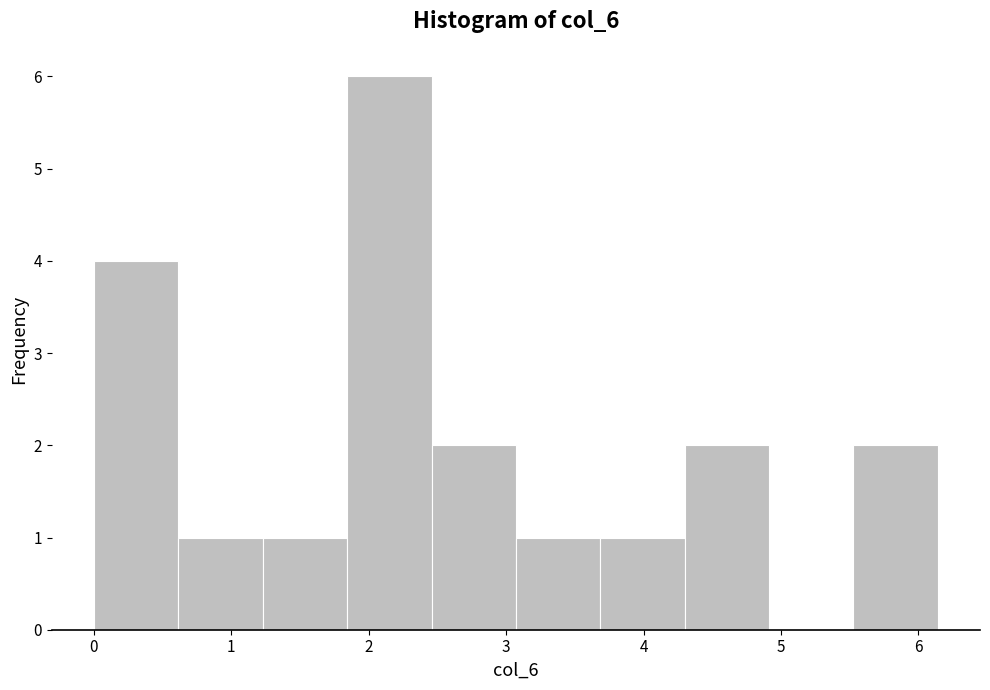

How tall is the bar that spans 2.5 to 3.1 on the x-axis? Neither the bar edges nor the heights are printed on the chart, so give them approximately, as read against the axes.

2